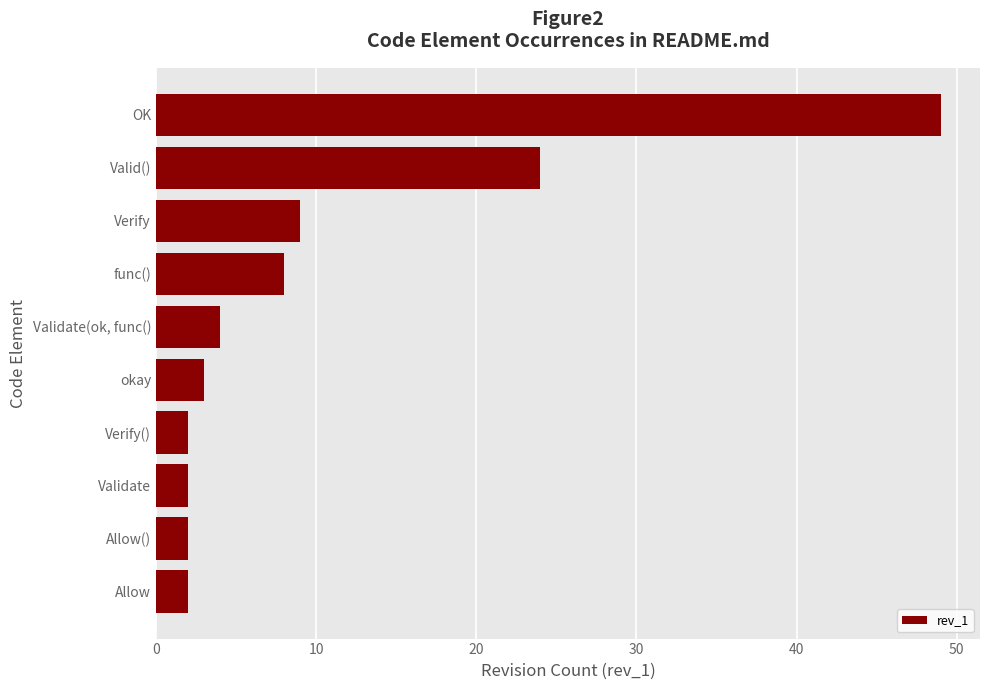

Reading bottom to top, extract all data points from this chart.

Allow=2	Allow()=2	Validate=2	Verify()=2	okay=3	Validate(ok, func()=4	func()=8	Verify=9	Valid()=24	OK=49